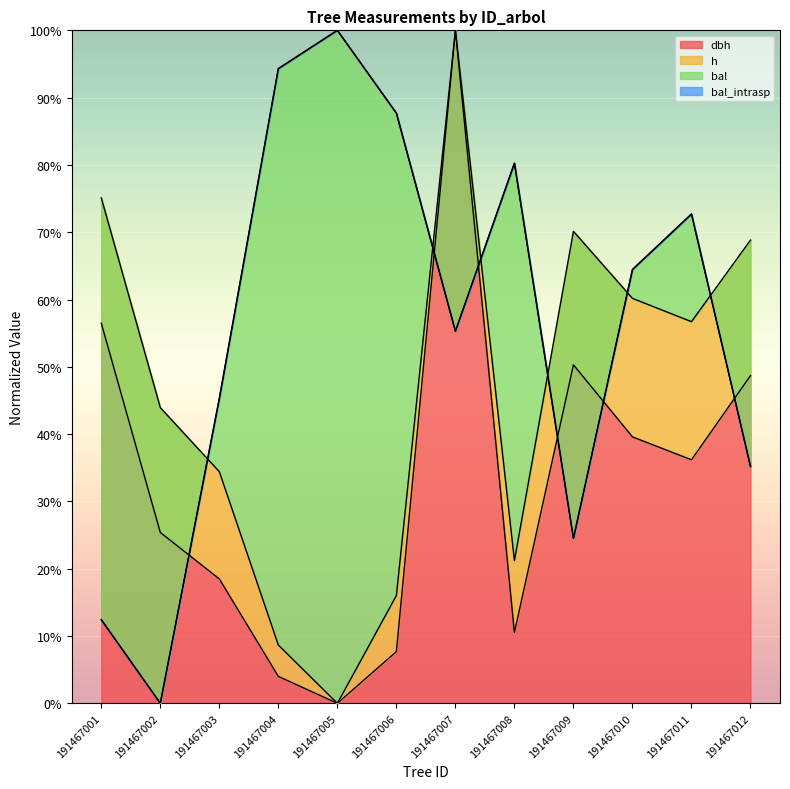

In bal_intrasp, how many points are higher than both neighbors (excluding endpoints)?

3